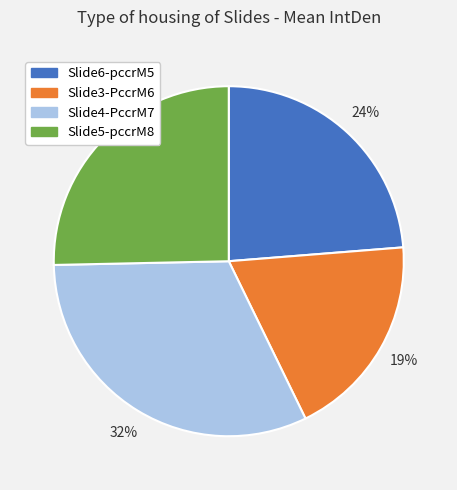

What percentage is the Slide3-PccrM6 slice, to the nearest percent?

19%